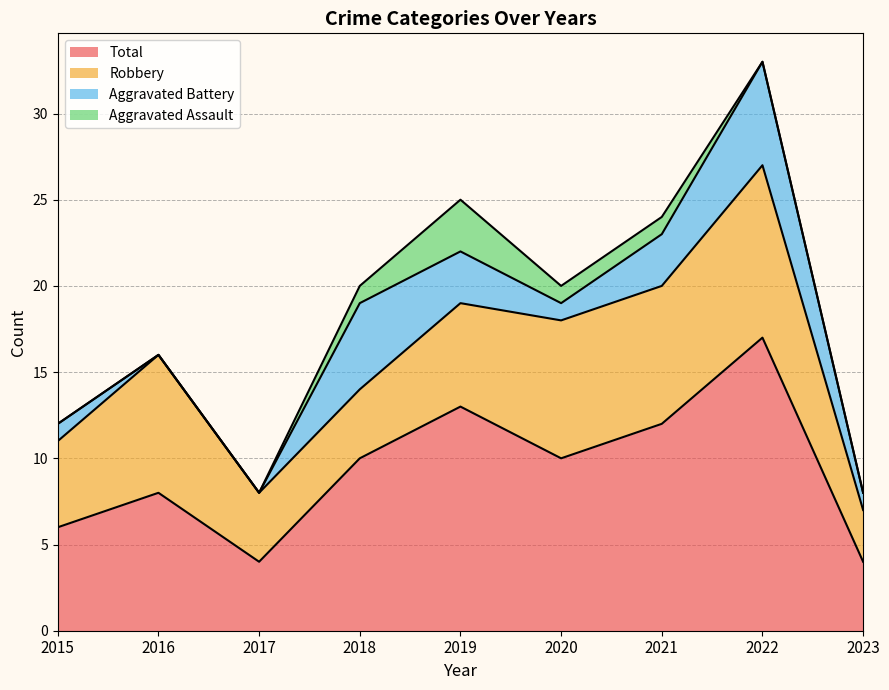

Reading left to right, transcribe all the data shown in this chart.

Robbery: 2015=5	2016=8	2017=4	2018=4	2019=6	2020=8	2021=8	2022=10	2023=3
Aggravated Battery: 2015=1	2016=0	2017=0	2018=5	2019=3	2020=1	2021=3	2022=6	2023=1
Aggravated Assault: 2015=0	2016=0	2017=0	2018=1	2019=3	2020=1	2021=1	2022=0	2023=0
Total: 2015=6	2016=8	2017=4	2018=10	2019=13	2020=10	2021=12	2022=17	2023=4